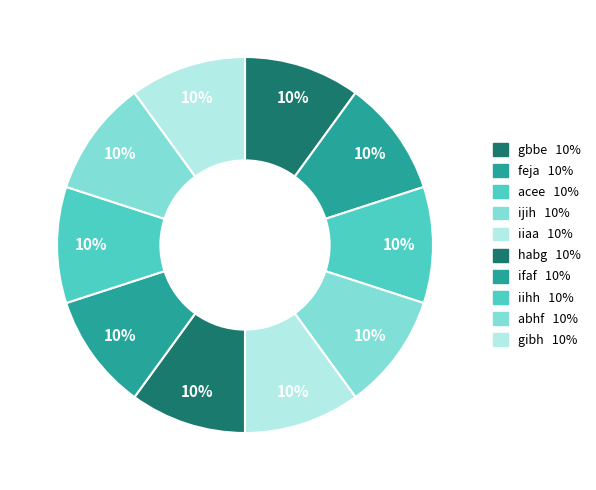

Is it true that acee is 10% of the pie?

True